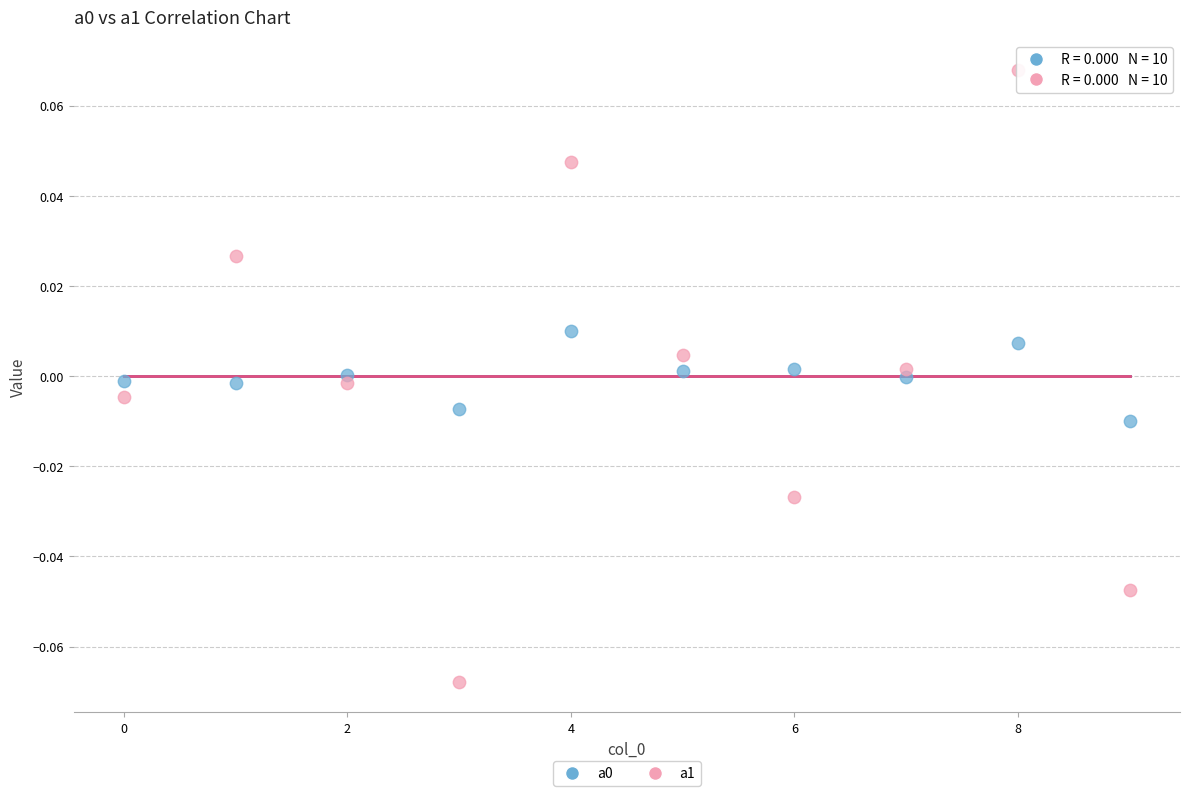

Which series has the widest spread of Y values?

a1